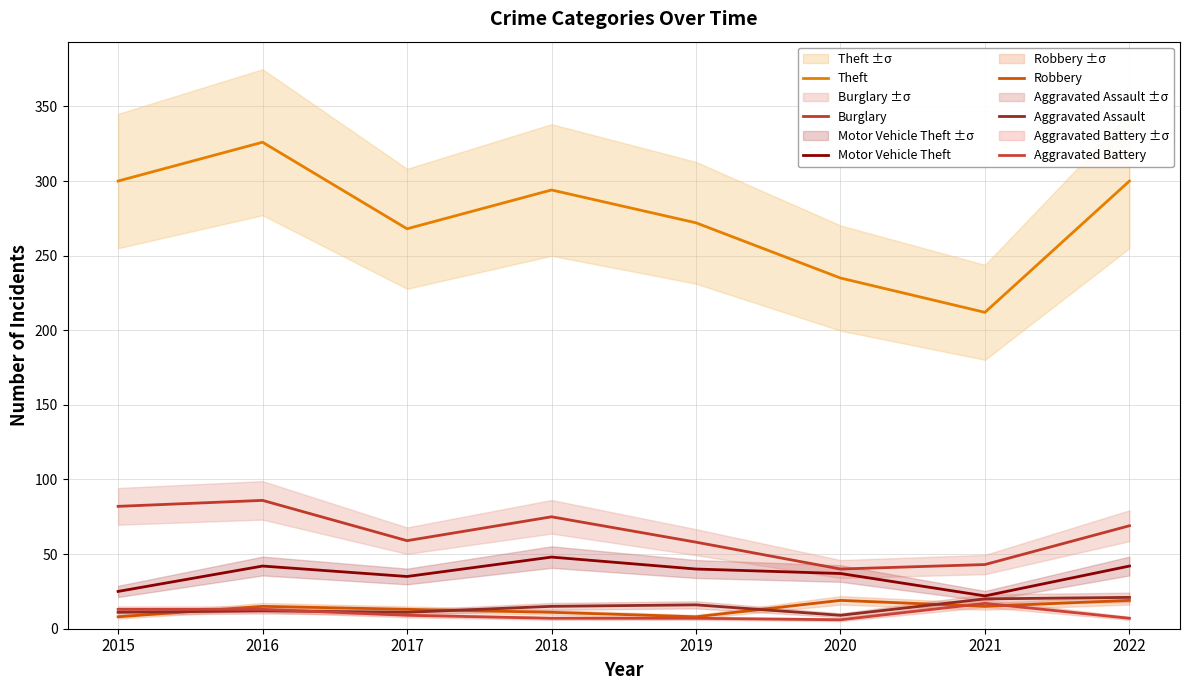

Where is Aggravated Assault nearest to the value 15?

2018